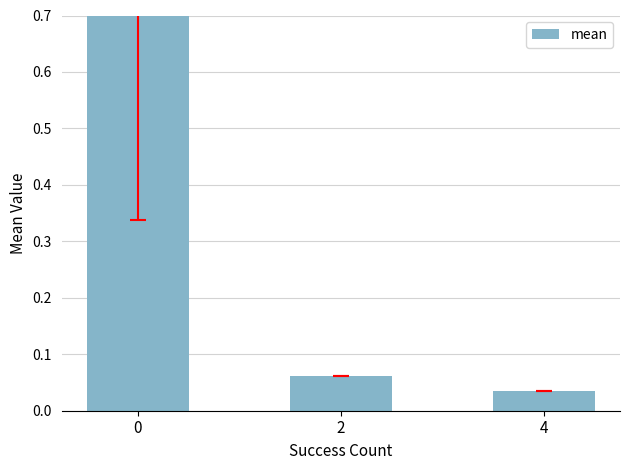

List the labels in order of value, largest first.

0, 2, 4